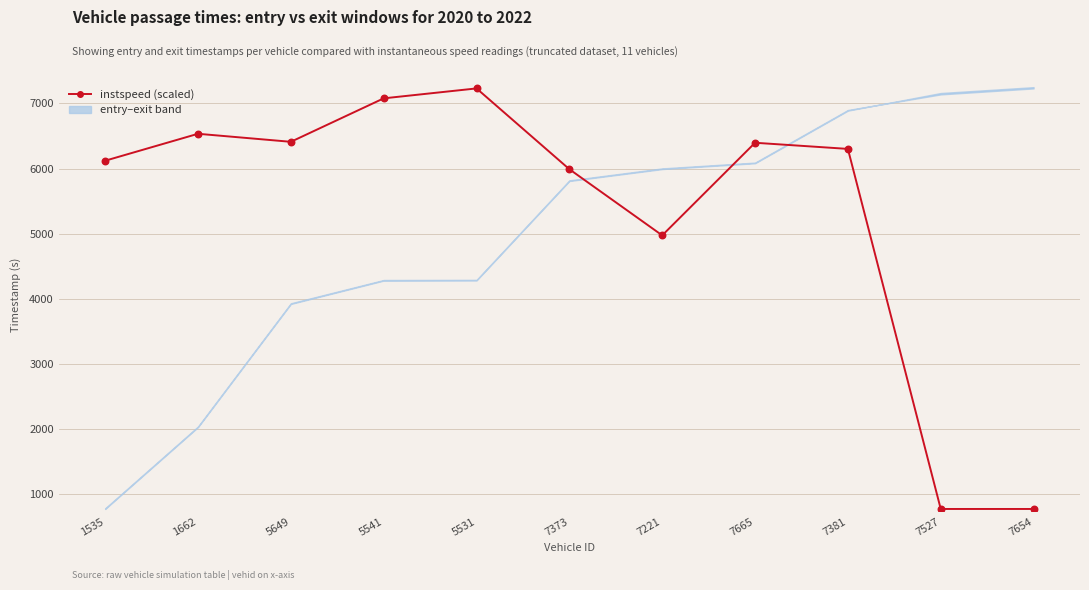

What is the ratio of the value at 7221 to the value at 5649?

0.8